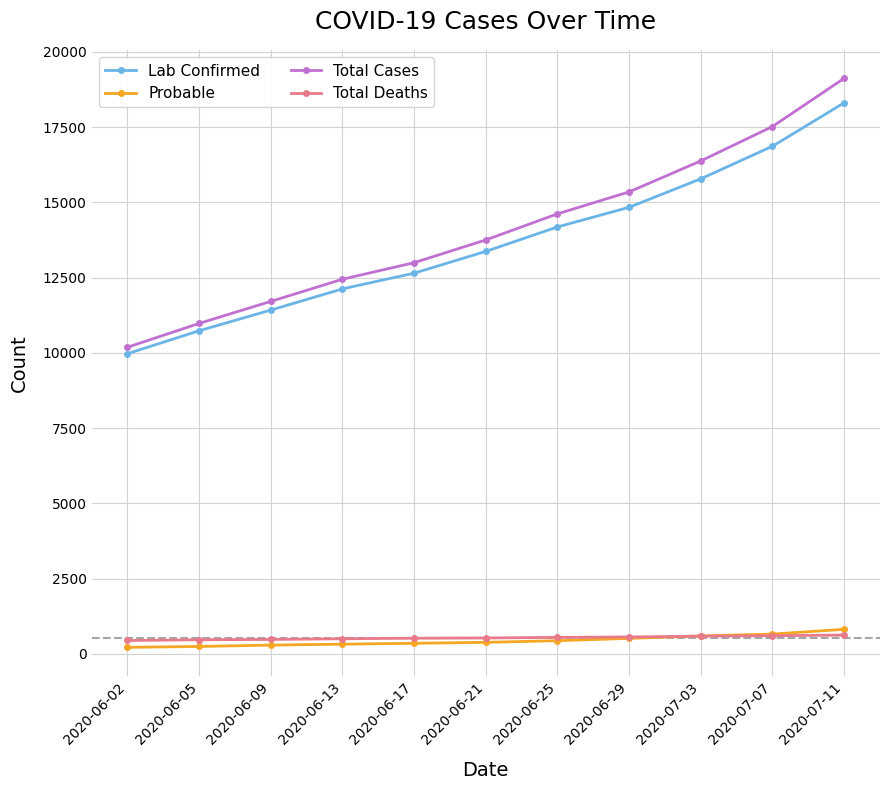

True or false: Lab Confirmed and Total Deaths cross at least once.

False